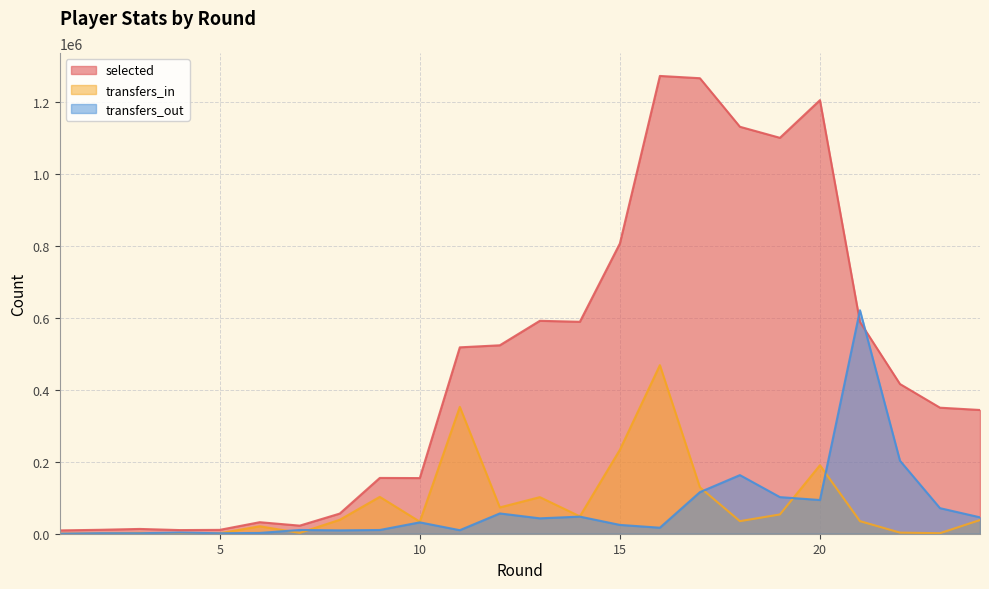

True or false: transfers_out and selected intersect in this chart.

True